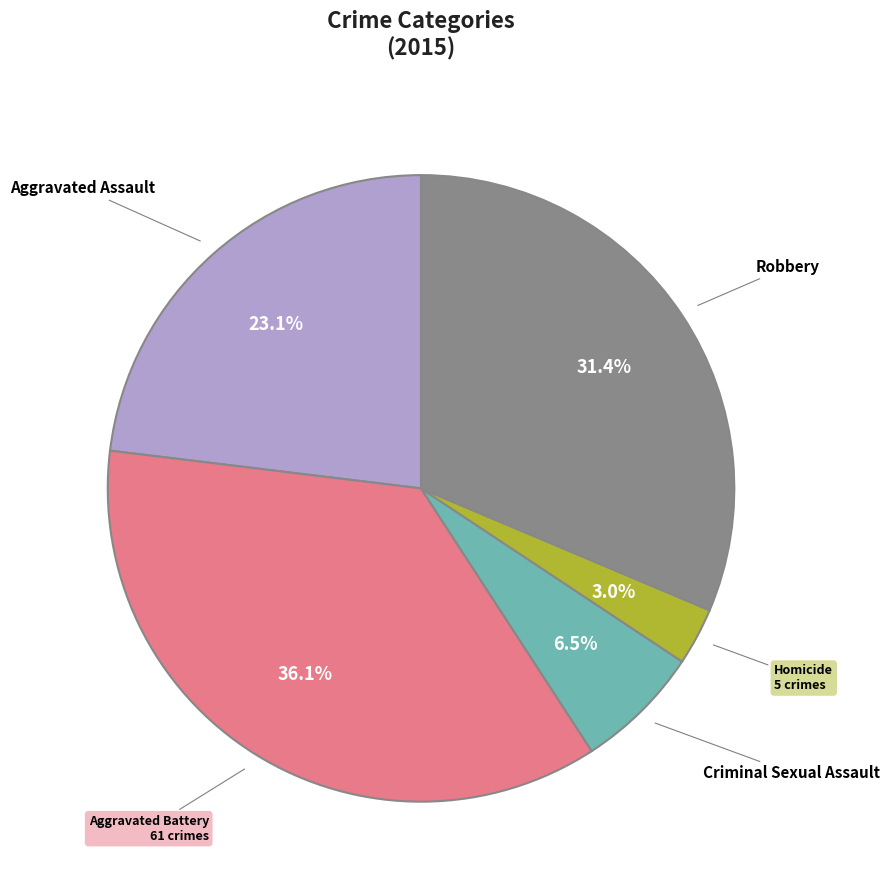

To the nearest percent, what is the difference between the largest and smallest slice percentages?

33%